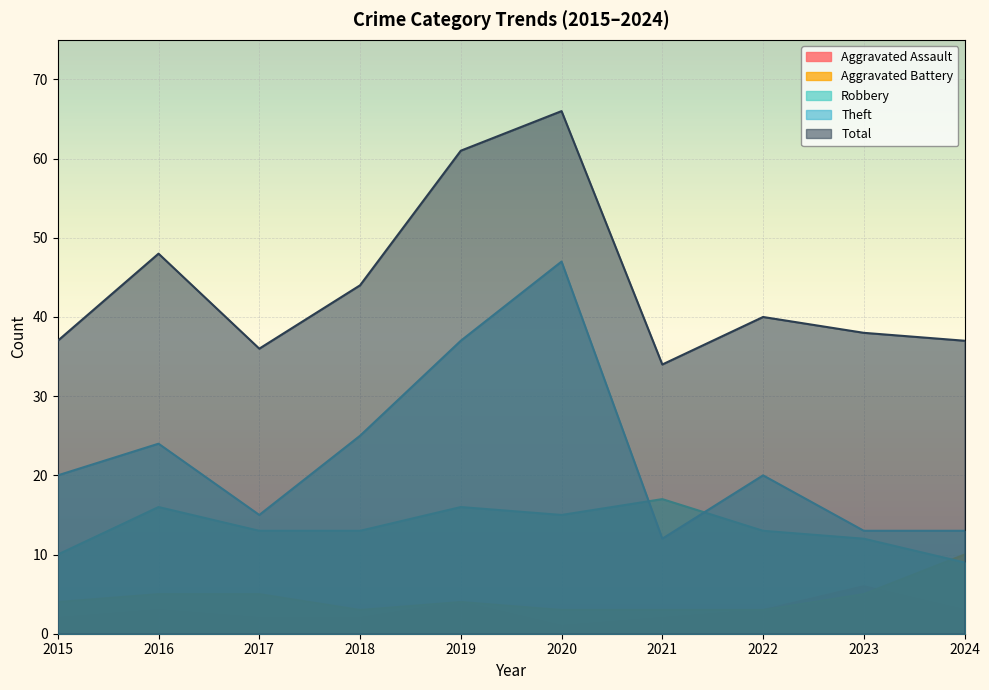

Reading left to right, transcribe all the data shown in this chart.

Aggravated Assault: 2015=2	2016=3	2017=2	2018=2	2019=4	2020=1	2021=2	2022=3	2023=6	2024=3
Aggravated Battery: 2015=4	2016=5	2017=5	2018=3	2019=4	2020=3	2021=3	2022=3	2023=5	2024=10
Robbery: 2015=10	2016=16	2017=13	2018=13	2019=16	2020=15	2021=17	2022=13	2023=12	2024=9
Theft: 2015=20	2016=24	2017=15	2018=25	2019=37	2020=47	2021=12	2022=20	2023=13	2024=13
Total: 2015=37	2016=48	2017=36	2018=44	2019=61	2020=66	2021=34	2022=40	2023=38	2024=37